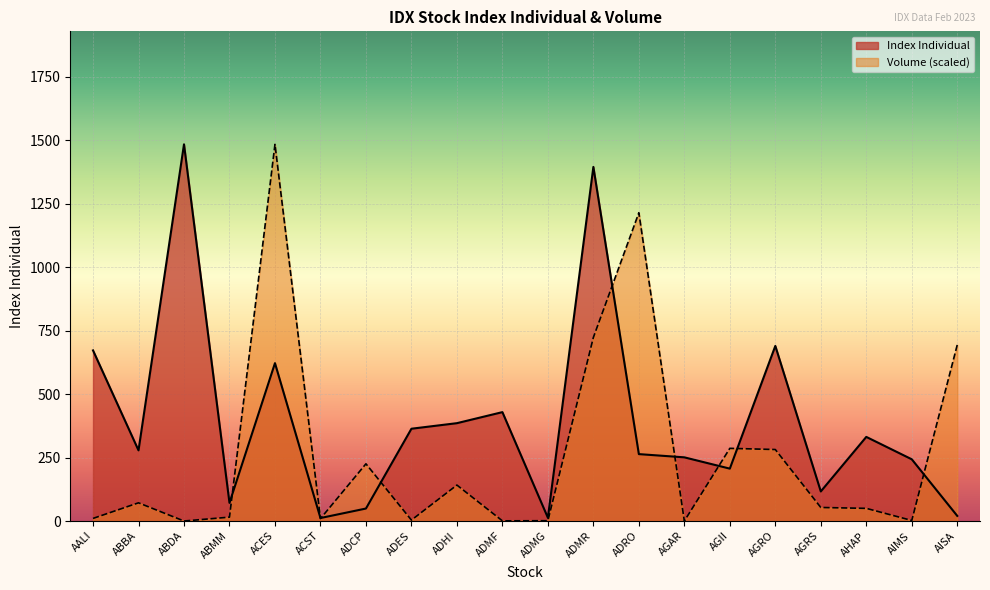

How many categories are shown in the chart?

20